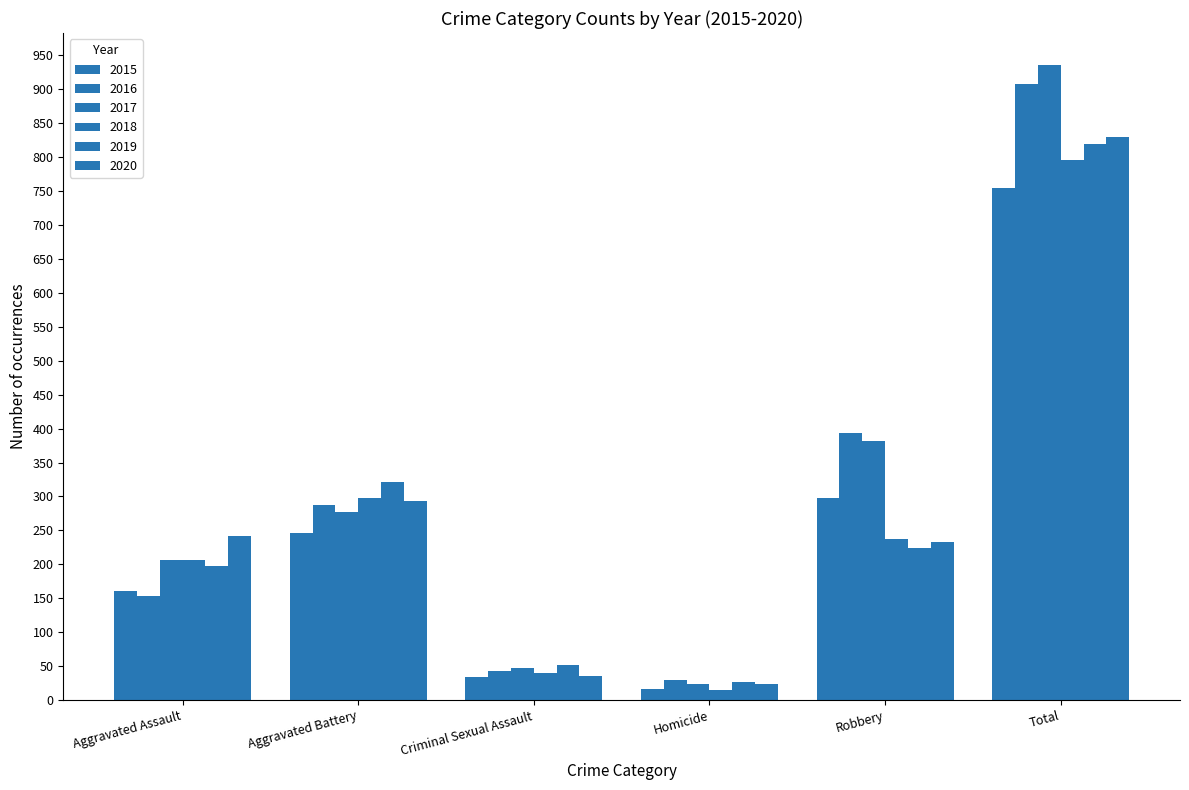

At how many categories does at least one series exceed 178?

4